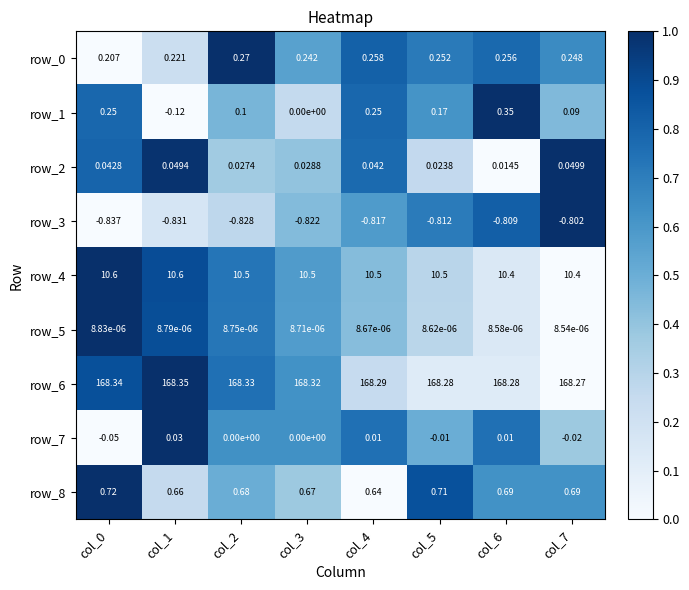

How many negative values does the row_1 series have?

1